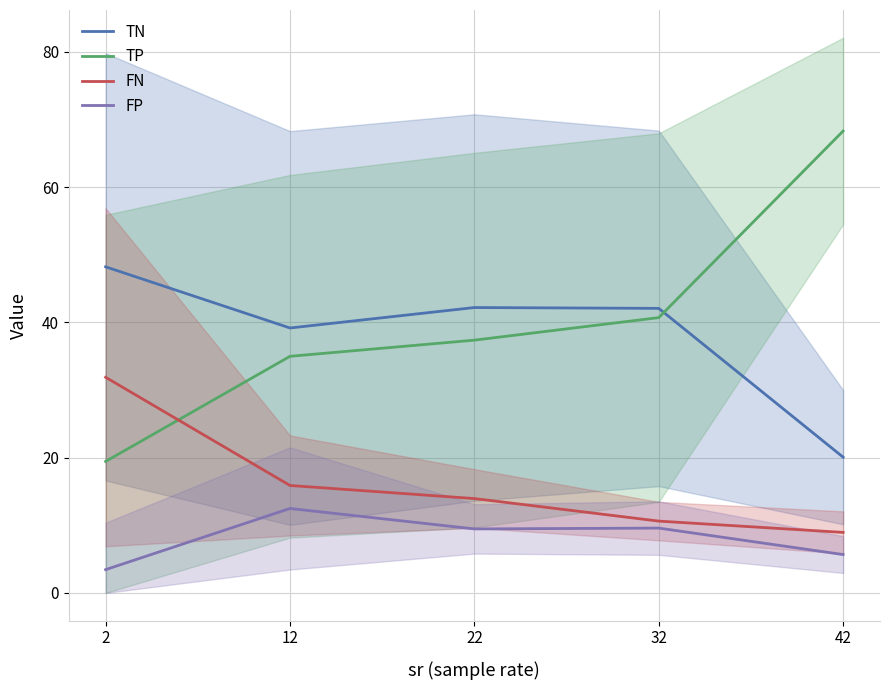

Reading left to right, list all the values displayed in this chart.

TN: 48.2	39.2	42.2	42.1	20.1
TP: 19.4	35.0	37.4	40.7	68.3
FN: 31.9	15.9	14.0	10.6	8.9
FP: 3.4	12.5	9.5	9.6	5.7